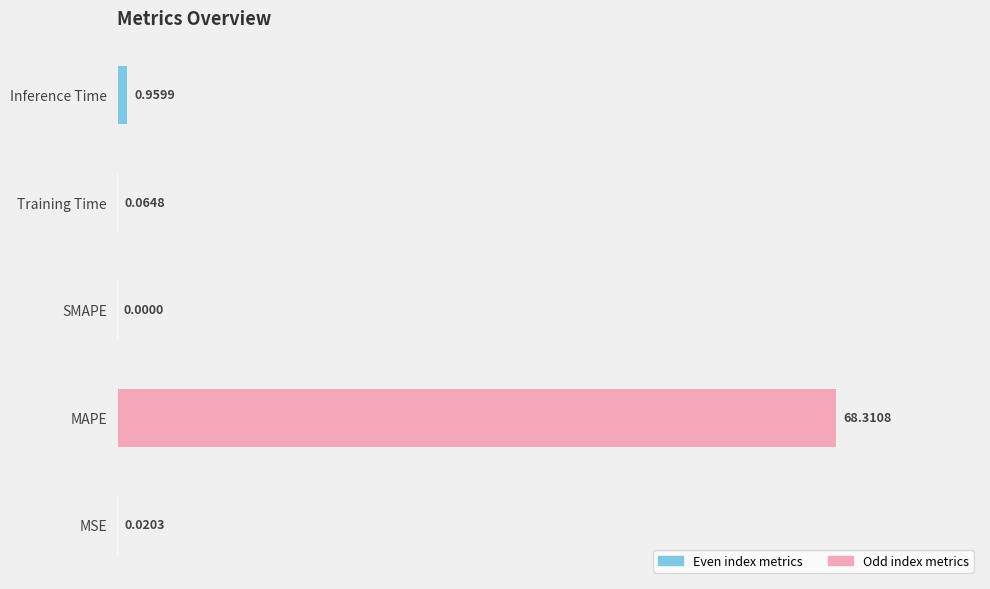

What is the maximum value shown in the chart?

68.3